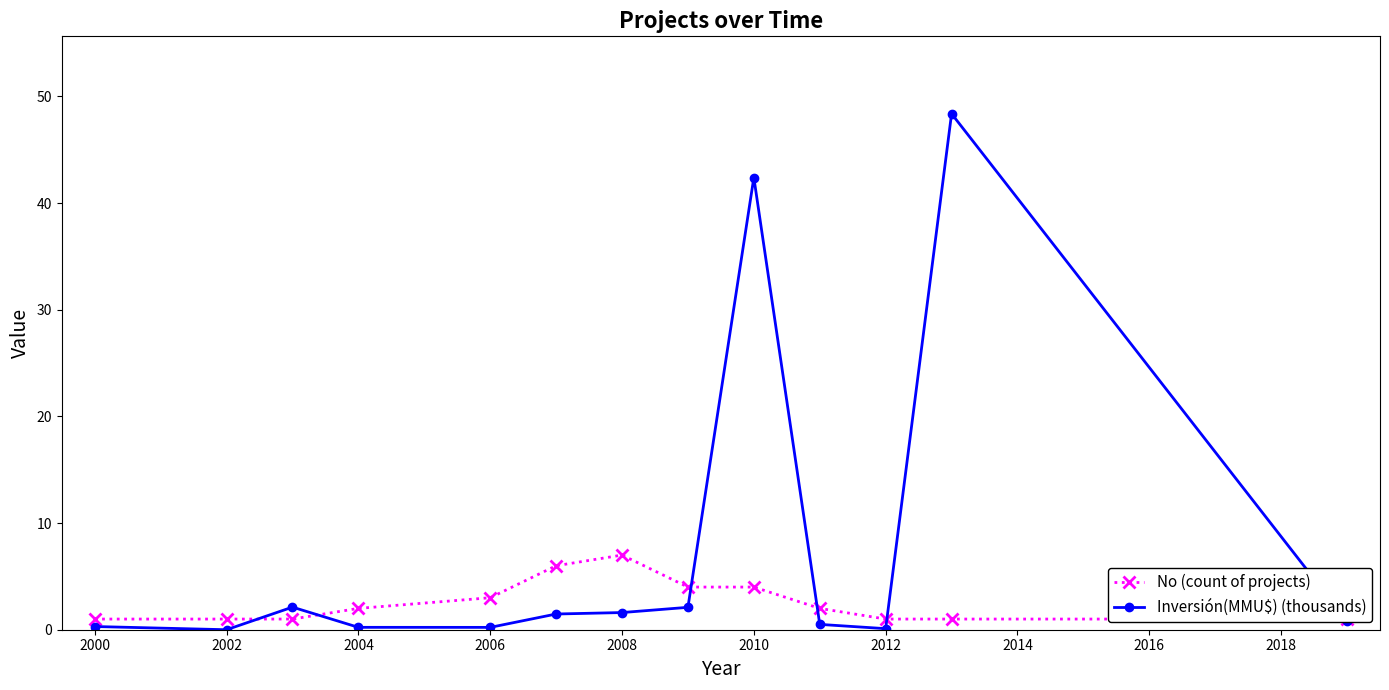

Is it true that No (count of projects) equals 3.6 at 2004?

False